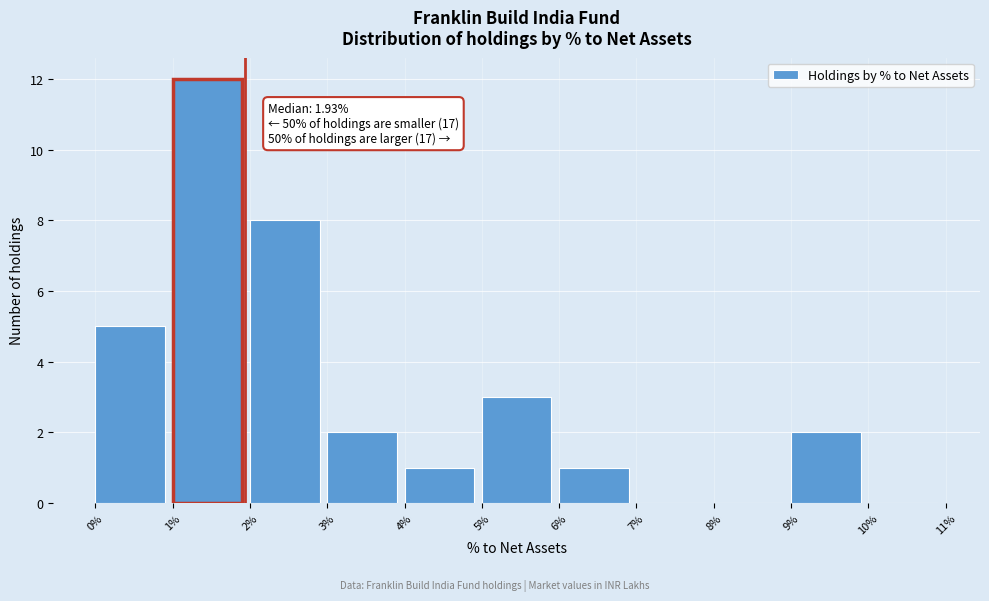

Which range on the x-axis has the tallest bar?

1% to 2%